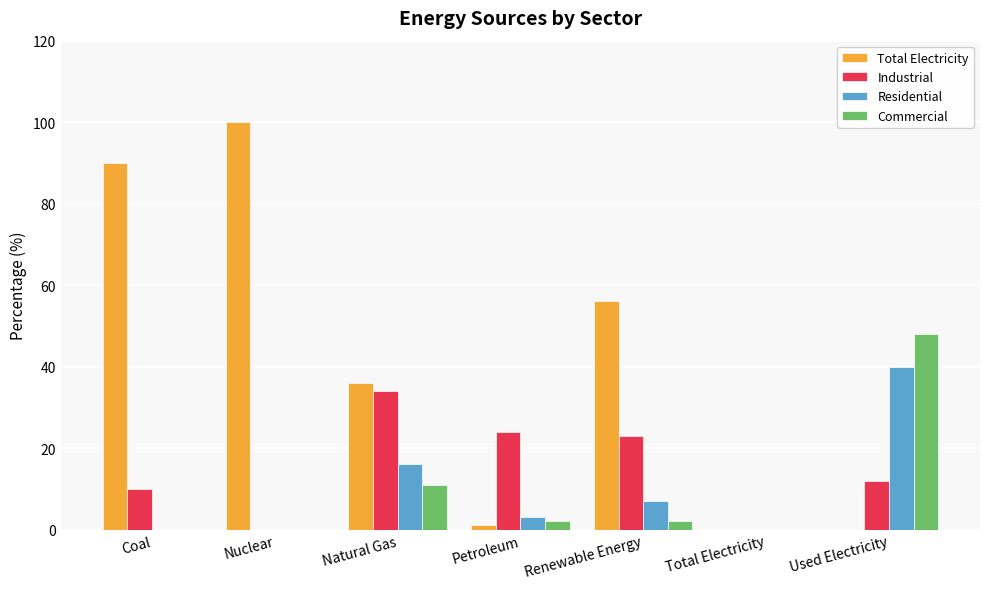

Reading right to left, extract all data points from this chart.

Total Electricity: 0	0	56	1	36	100	90
Industrial: 12	0	23	24	34	0	10
Residential: 40	0	7	3	16	0	0
Commercial: 48	0	2	2	11	0	0